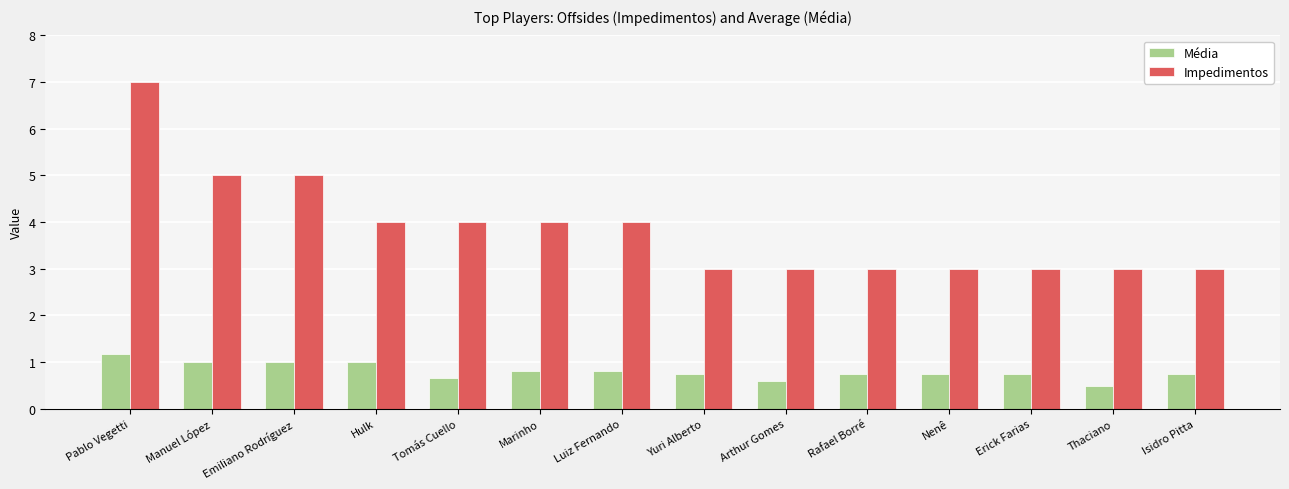

What position from the right is Erick Farias?

3